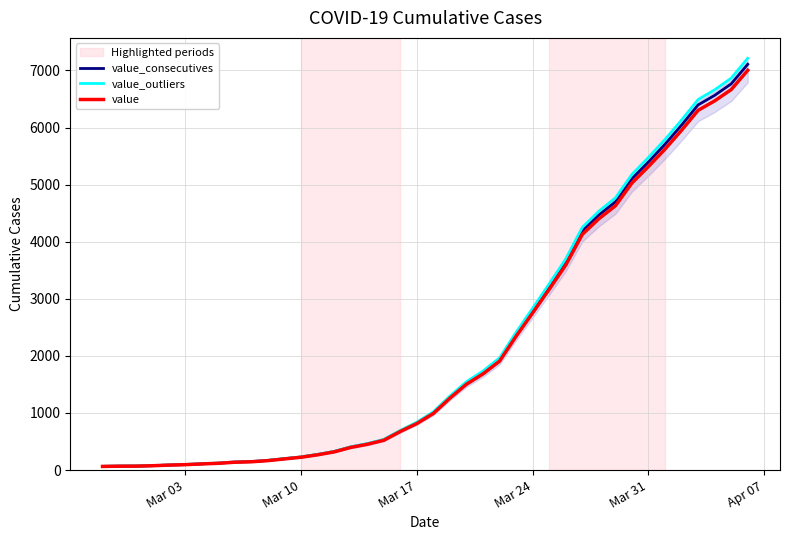

What is the highest value of the value_outliers series?

7212.1